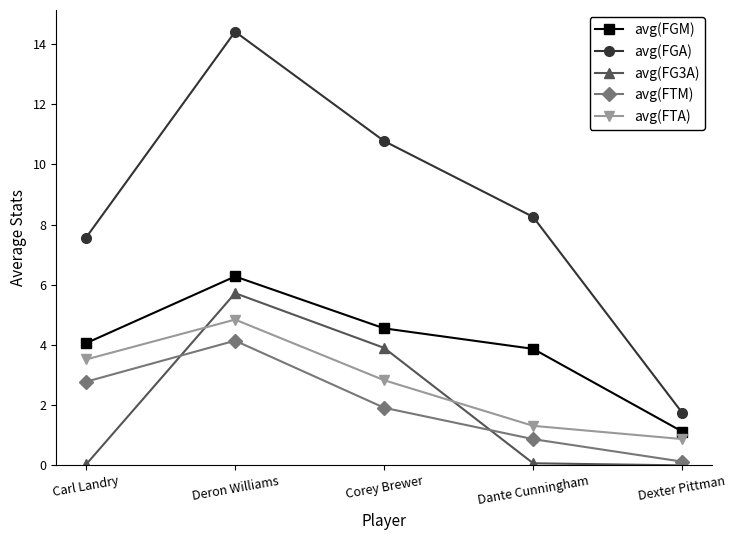

Which series has the largest total across all categories?

avg(FGA)